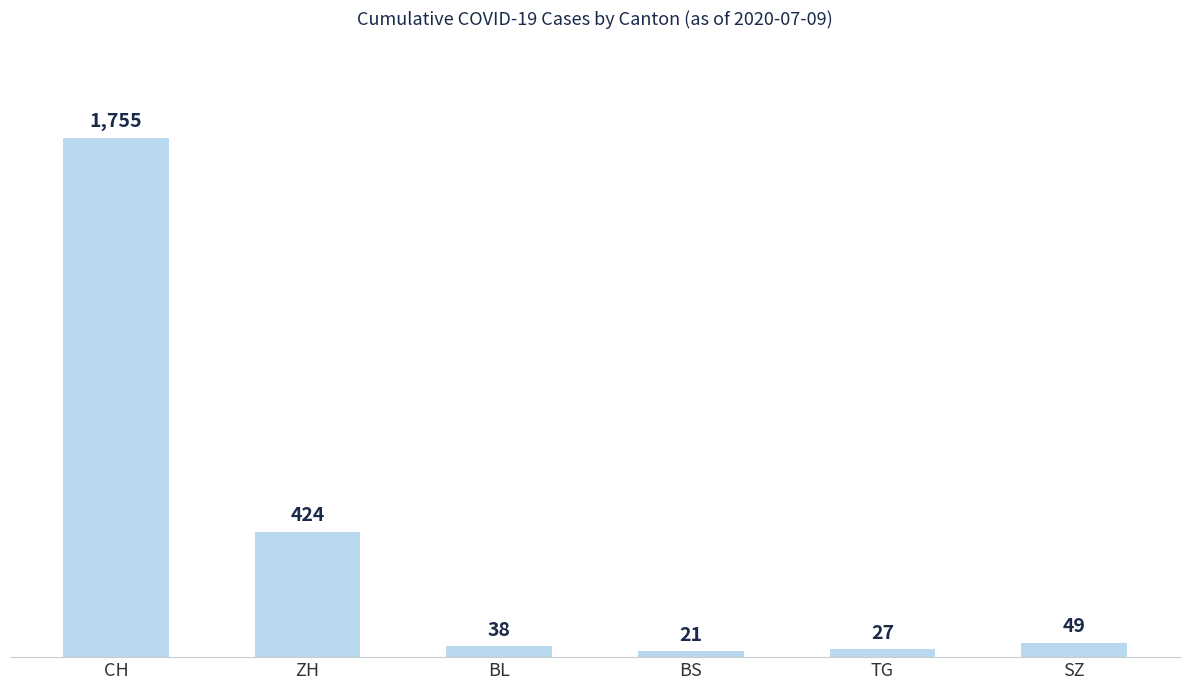

What value does the data have at TG?

27